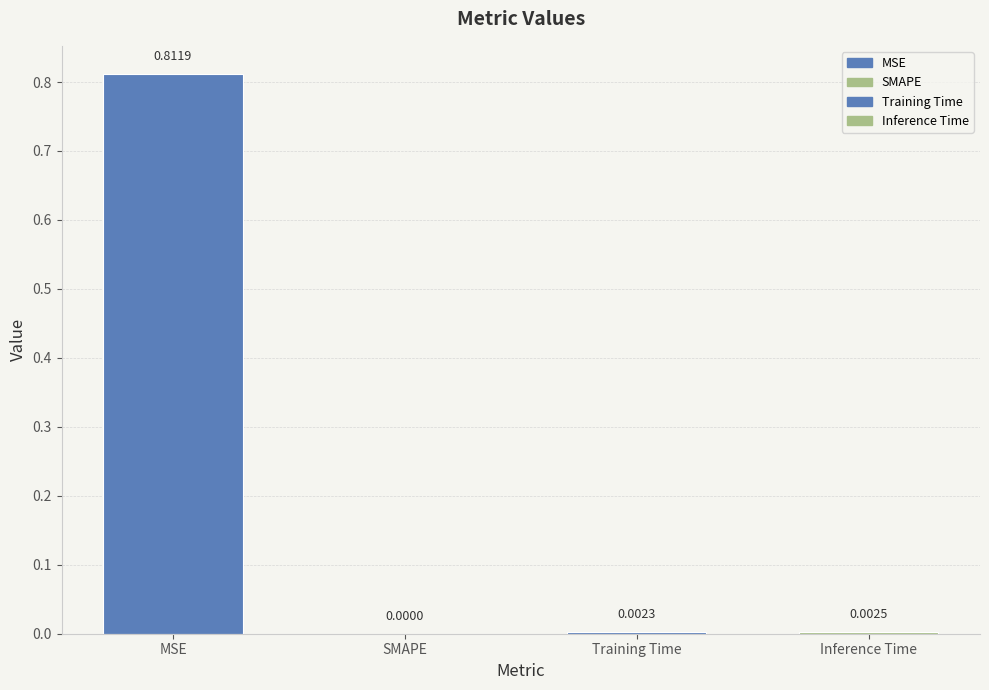

What position from the right is Training Time?

2